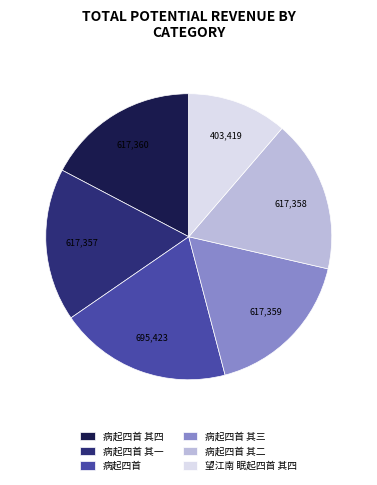

Which category has the smallest portion of the pie?

望江南 眠起四首 其四